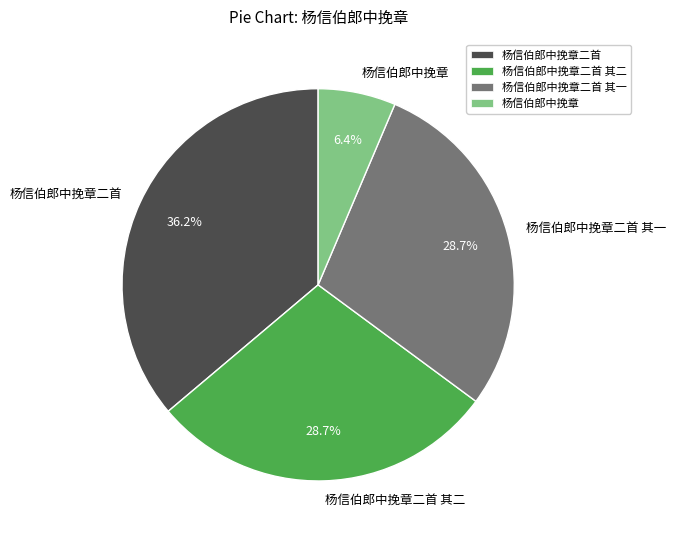

Count the number of slices in the pie.

4